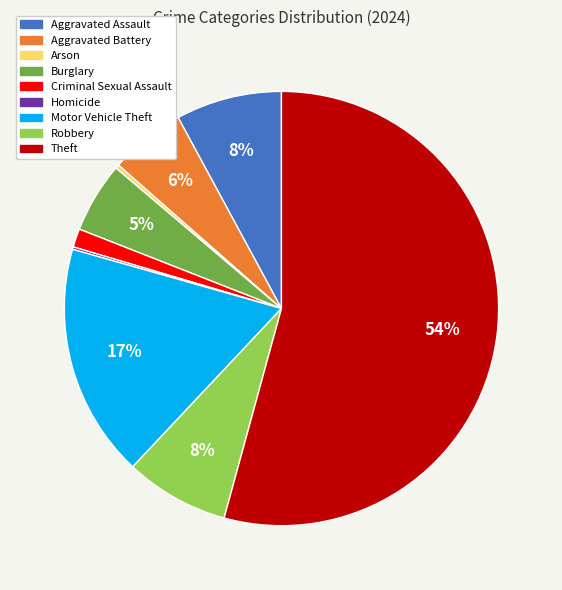

To the nearest percent, what is the average slice percentage?

11%